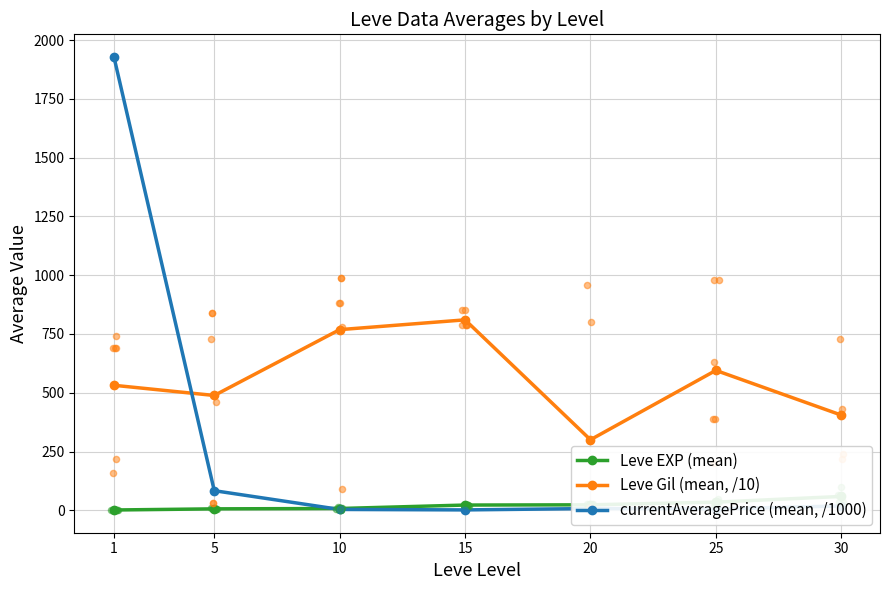

Which series reaches the maximum Y coordinate?

currentAveragePrice (mean, /1000)